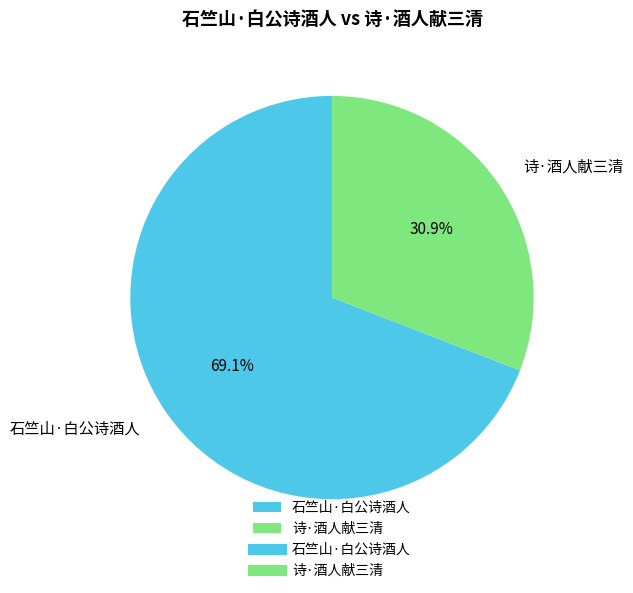

What is the largest slice in the pie chart?

石竺山·白公诗酒人